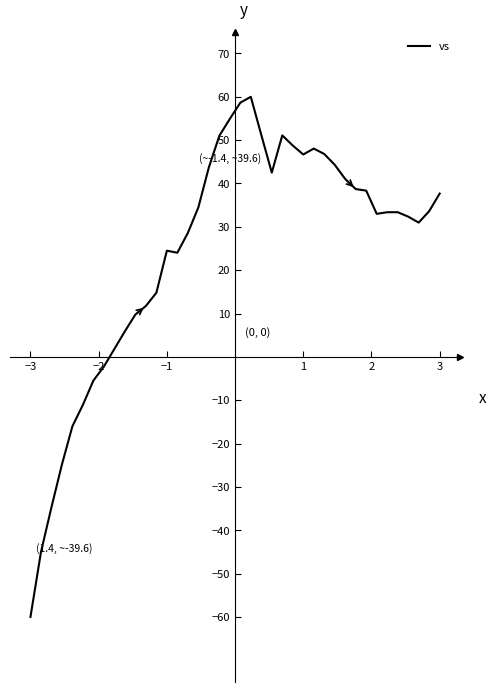

What is the maximum value shown in the chart?

60.0